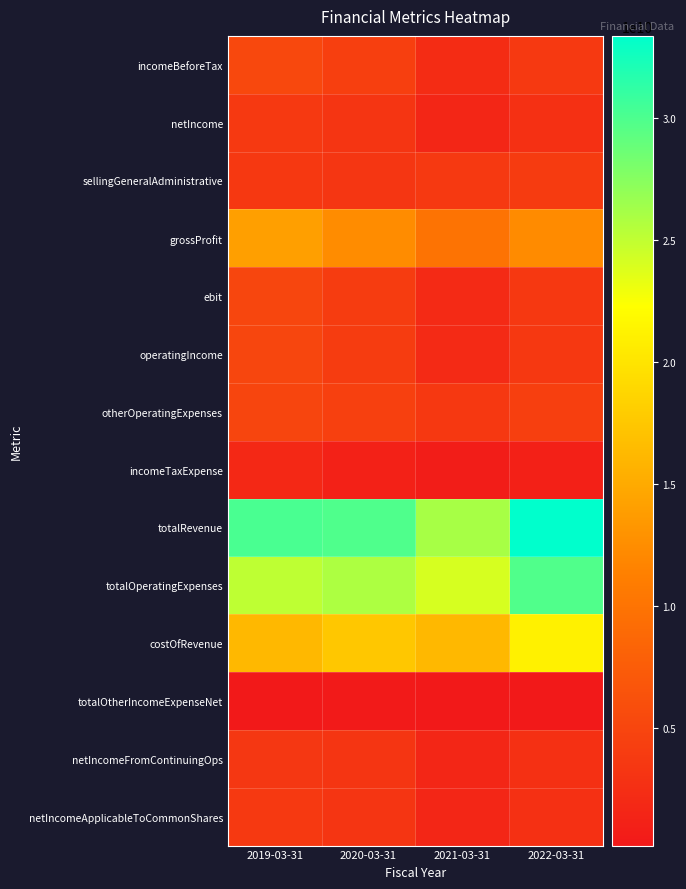

What is the total value across all series at 2020-03-31?

116739172000